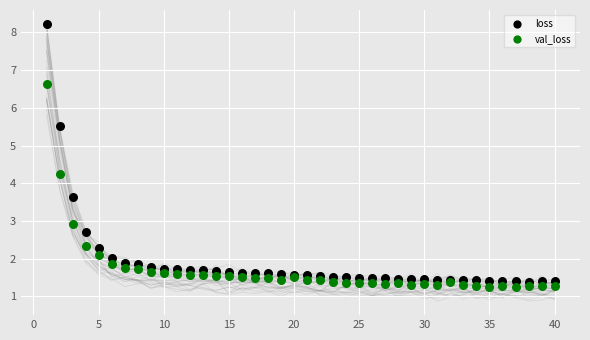

In the loss series, what Y value is closest to 4?

3.6